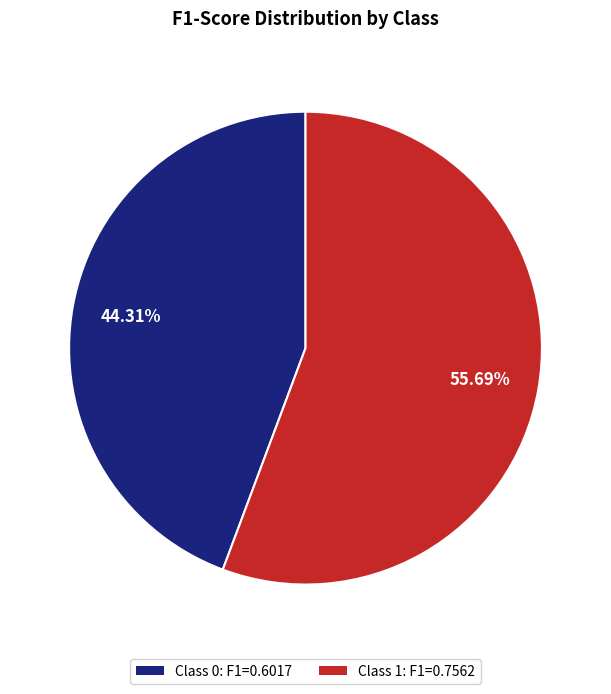

How many segments does this pie chart have?

2